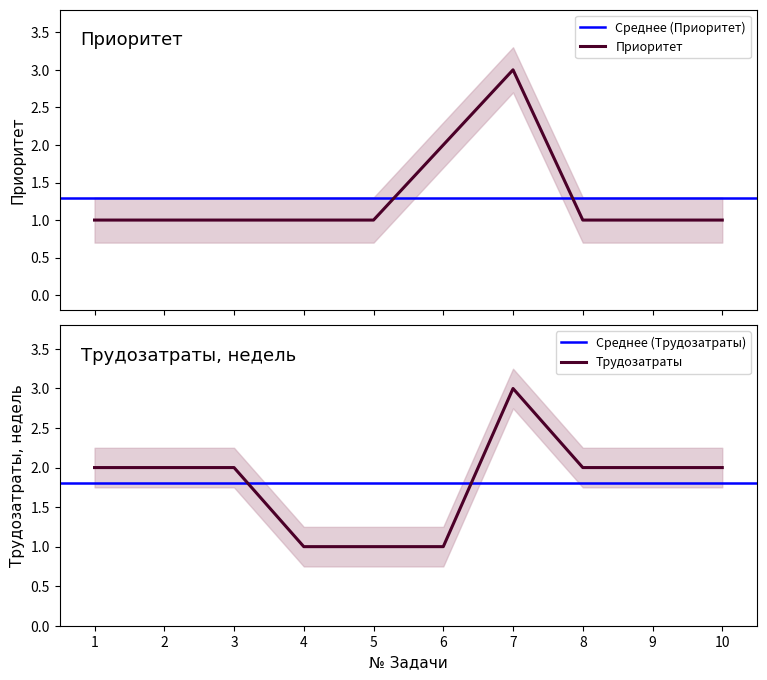

Rank the series by their maximum value, from lowest to highest.

Приоритет, Трудозатраты